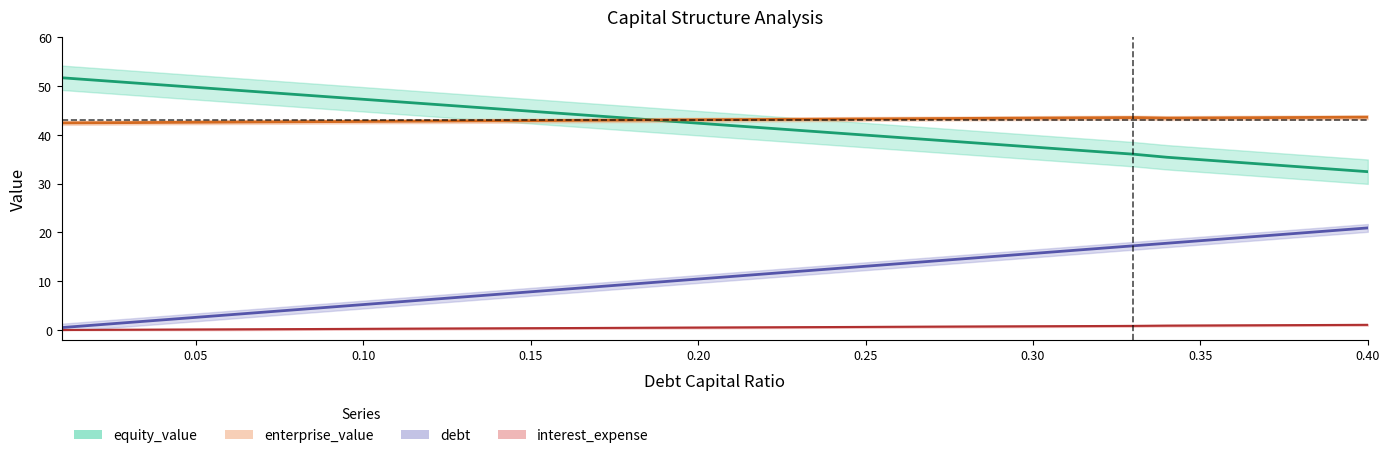

True or false: debt_capital and equity_value intersect in this chart.

False